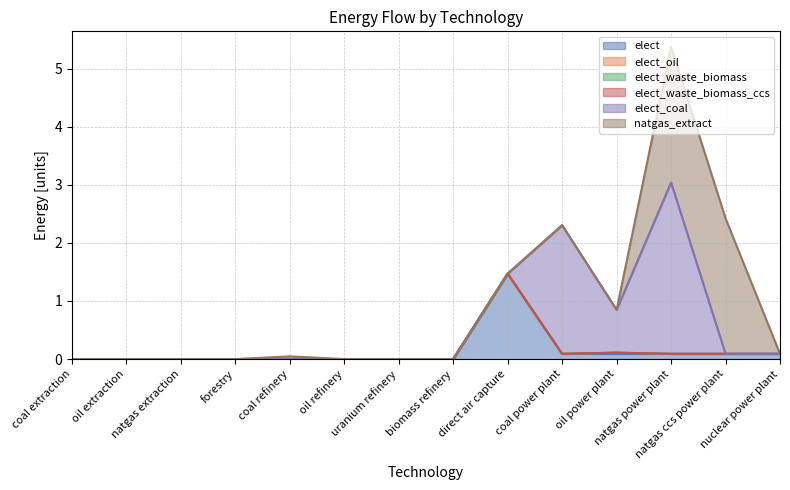

How many values in the elect_coal series exceed 0?

3